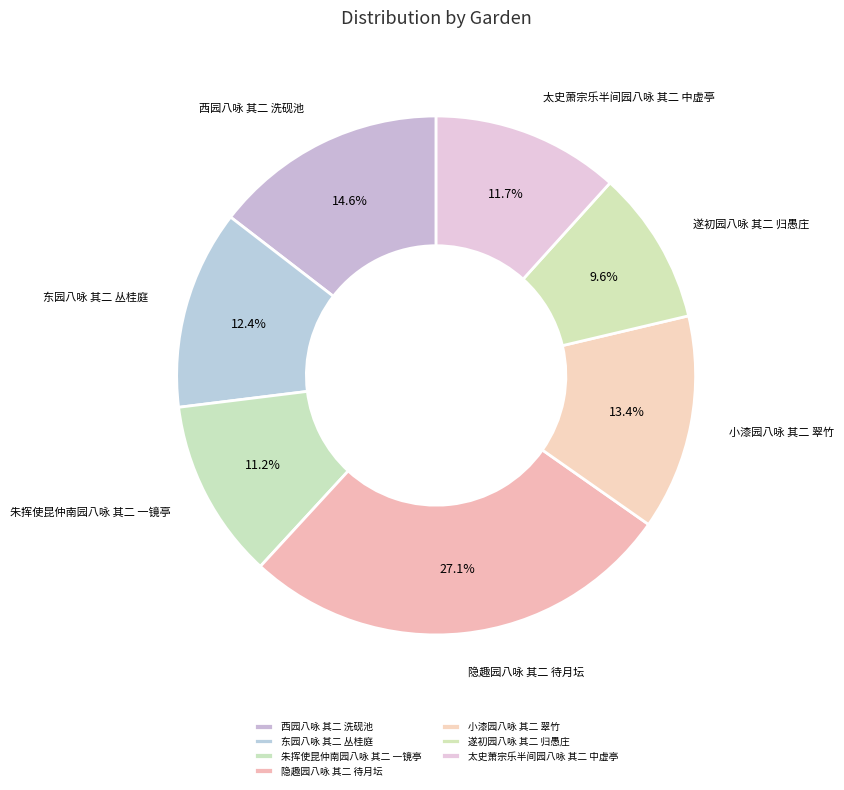

What is the smallest slice in the pie chart?

遂初园八咏 其二 归愚庄